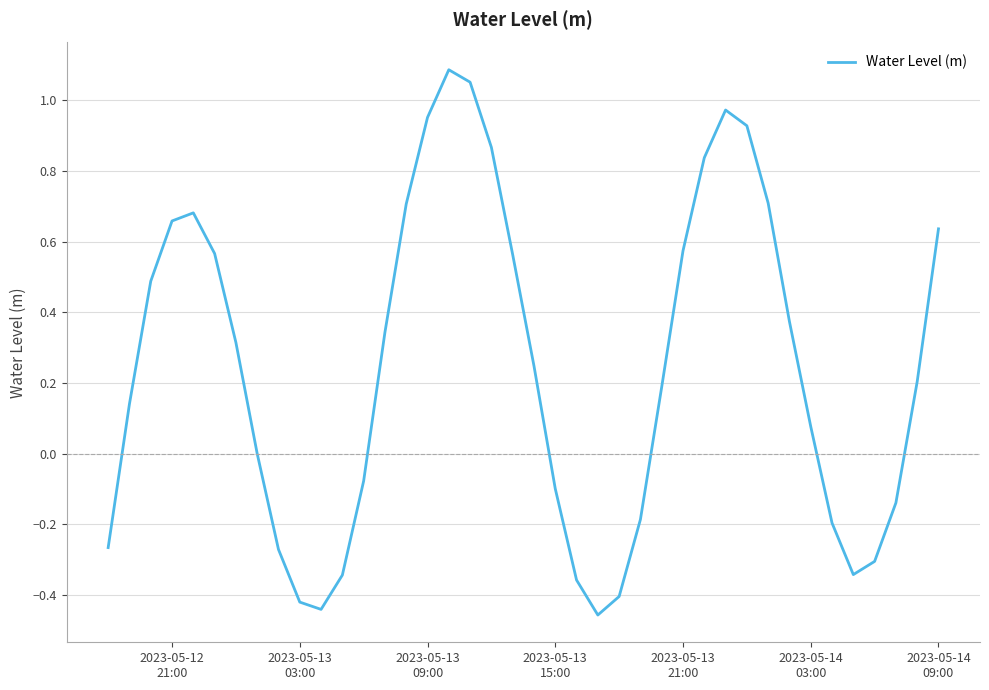

True or false: the data has more than 1 interior local peaks.

True